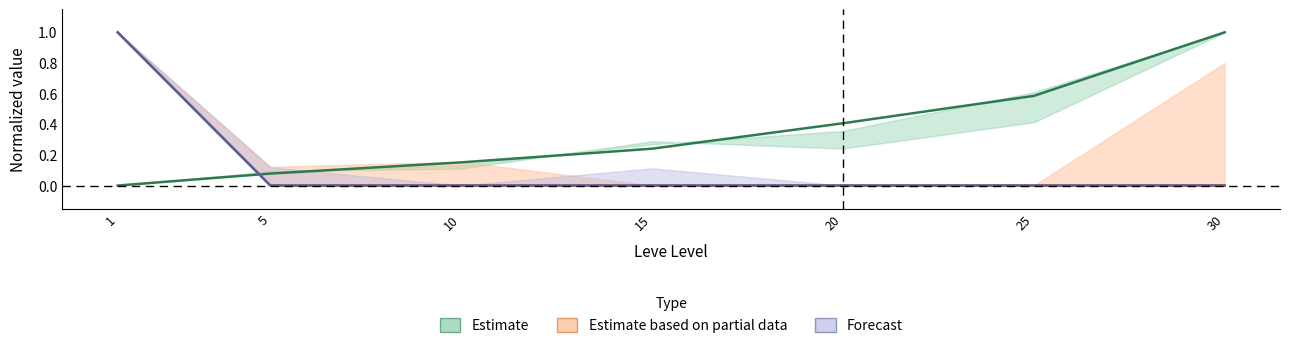

What is the difference between the highest and lowest values at 15?

0.2